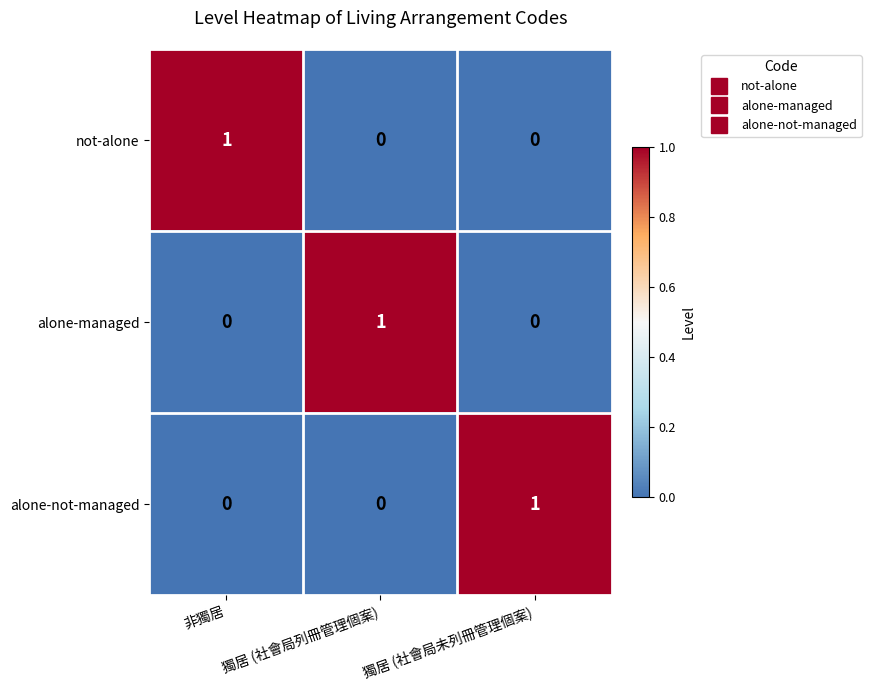

What is the total value across all series at 獨居 (社會局未列冊管理個案)?

1